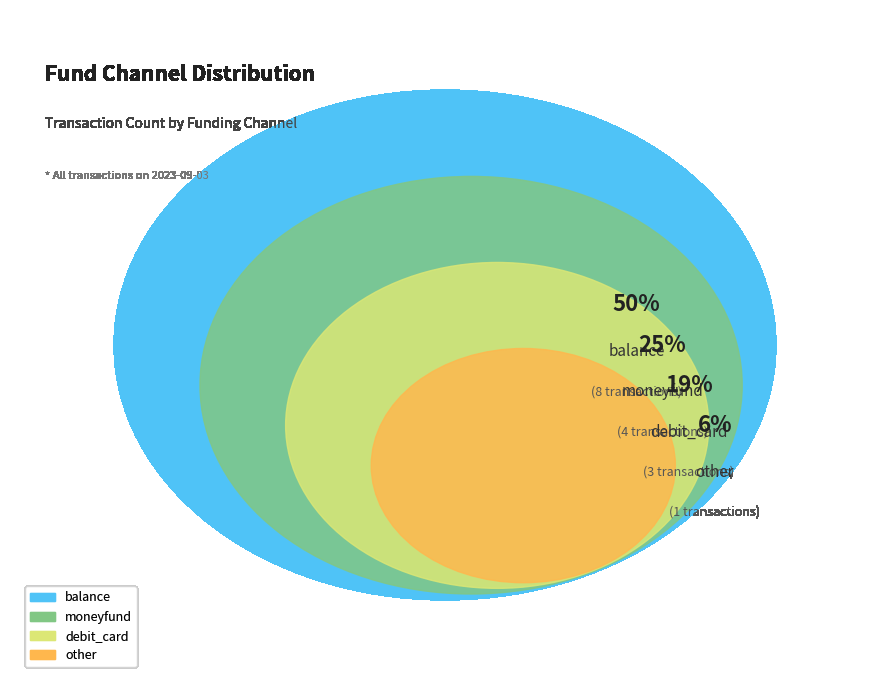

To the nearest percent, what portion does other represent?

6%